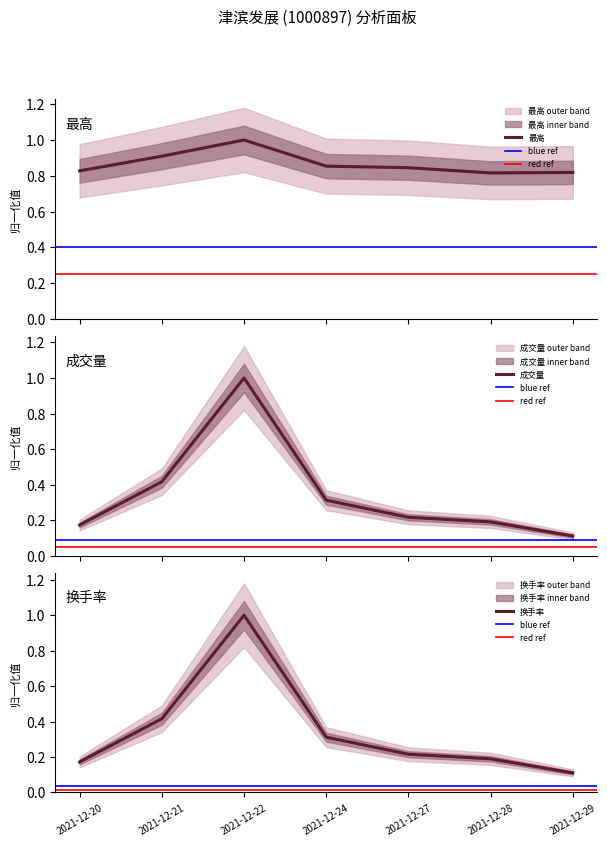

How many interior local peaks does the 换手率 series have?

1